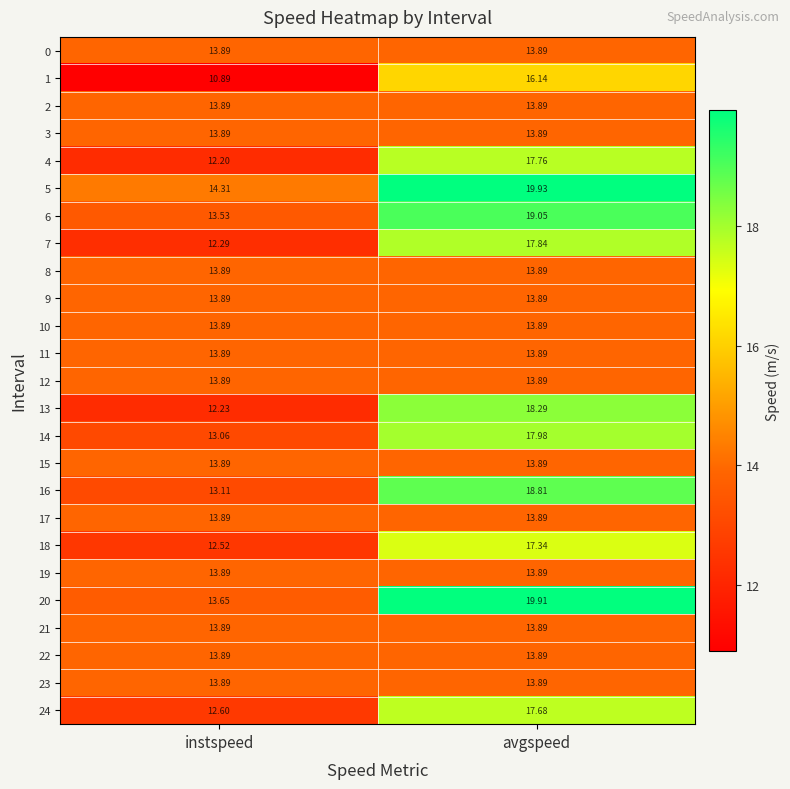

At which category is the sum across all series the highest?

avgspeed